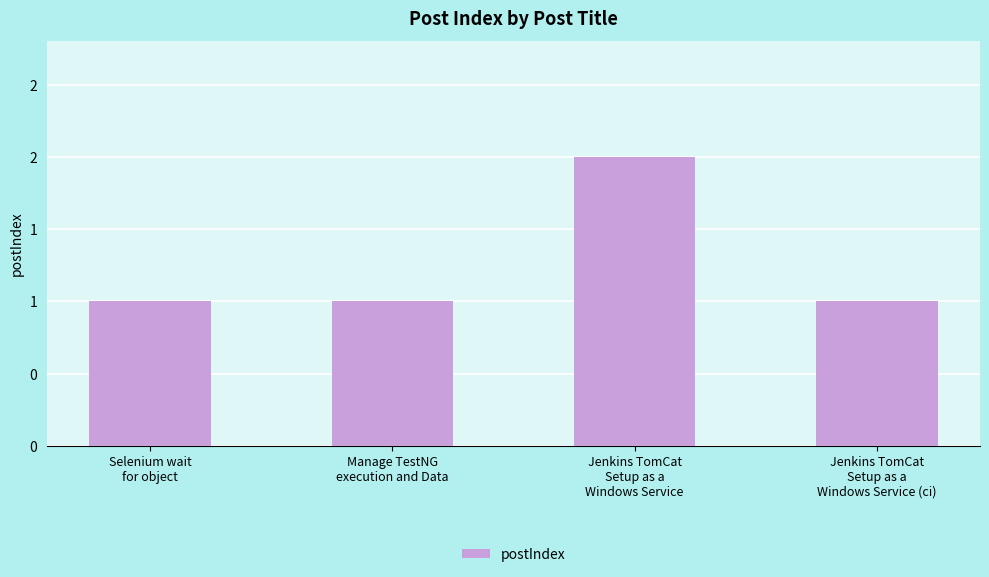

What is the change in value from Manage TestNG
execution and Data to Jenkins TomCat
Setup as a
Windows Service?

+1